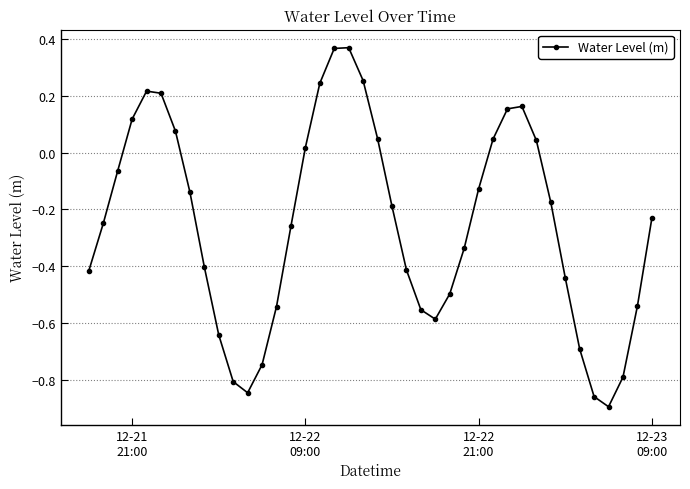

What is the sum of all values?

-10.1